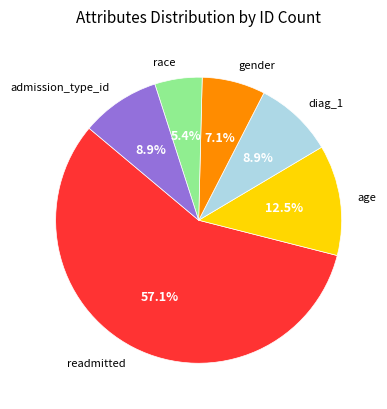

How much of the chart is everything except gender?

92.9%